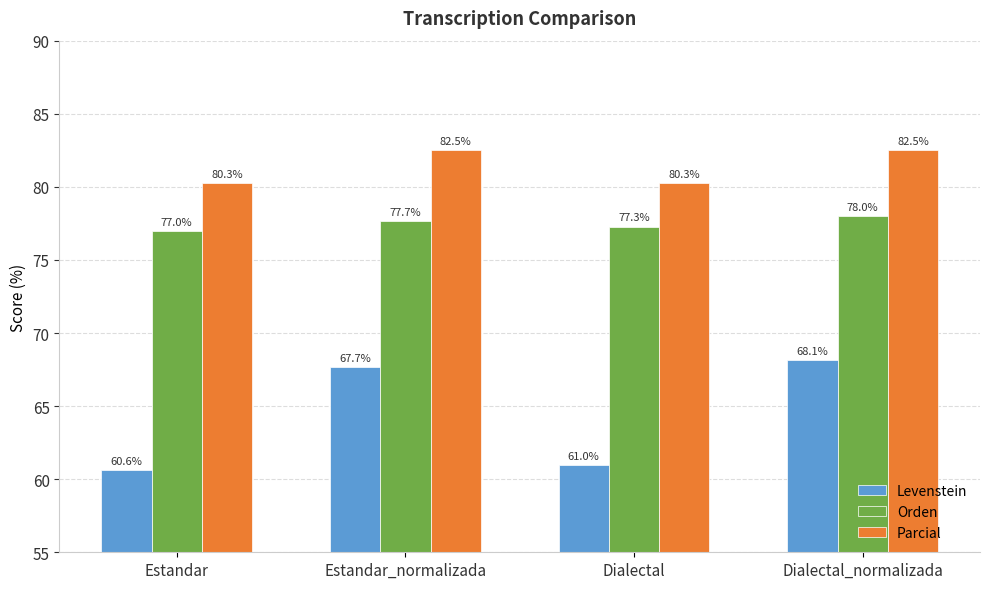

What is the difference between the Parcial values at Estandar and Estandar_normalizada?

2.2